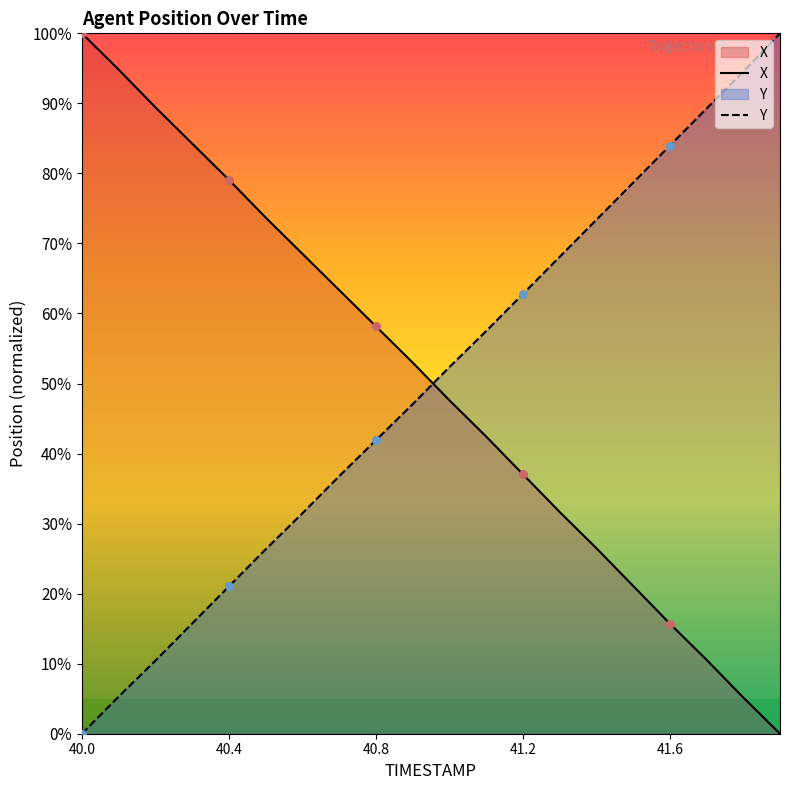

What is the difference between the highest and lowest values at 41.6?

68.2